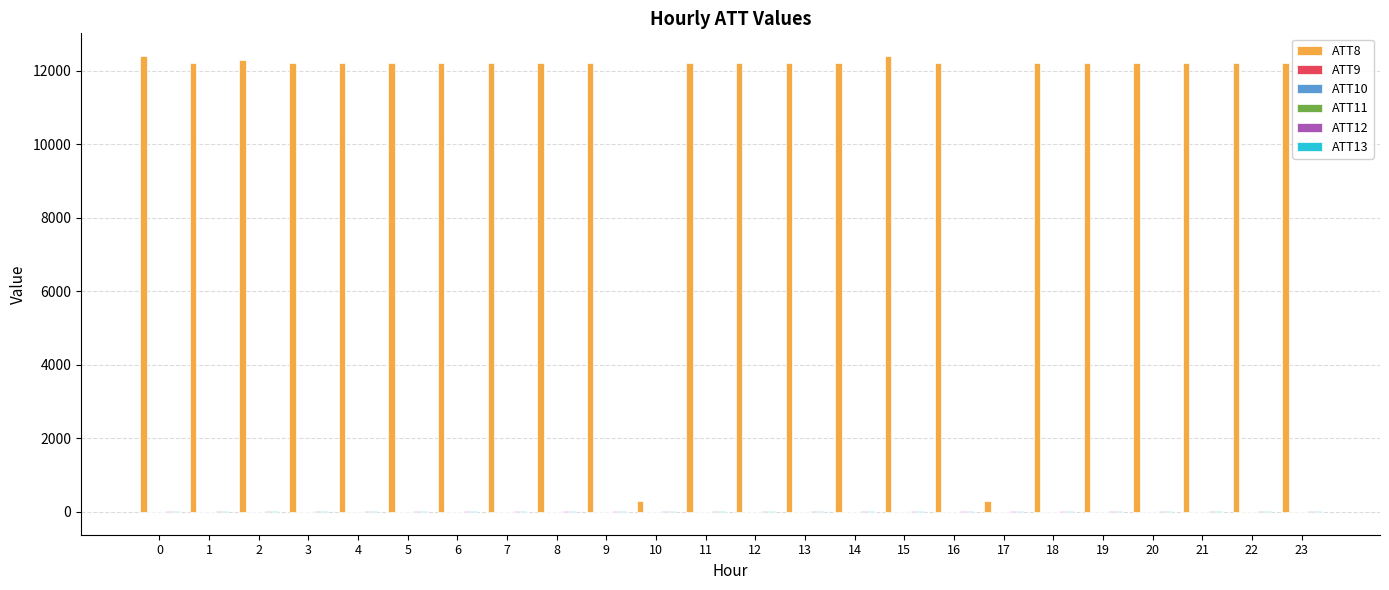

Which series has the largest total across all categories?

ATT8